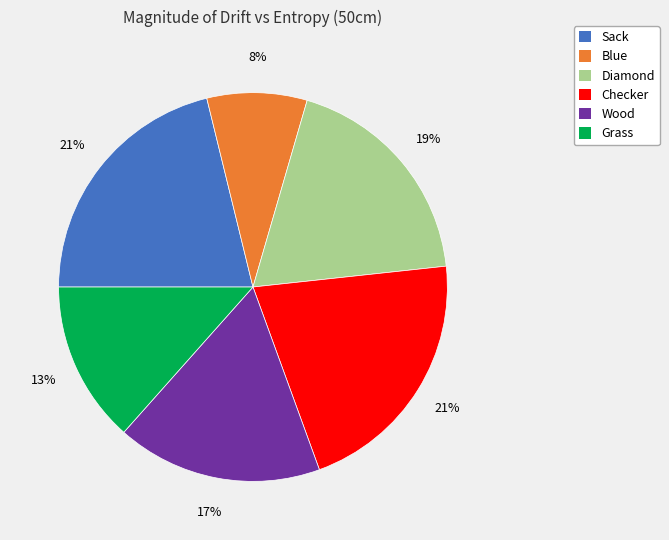

Is there any slice that represents more than half of the pie?

No